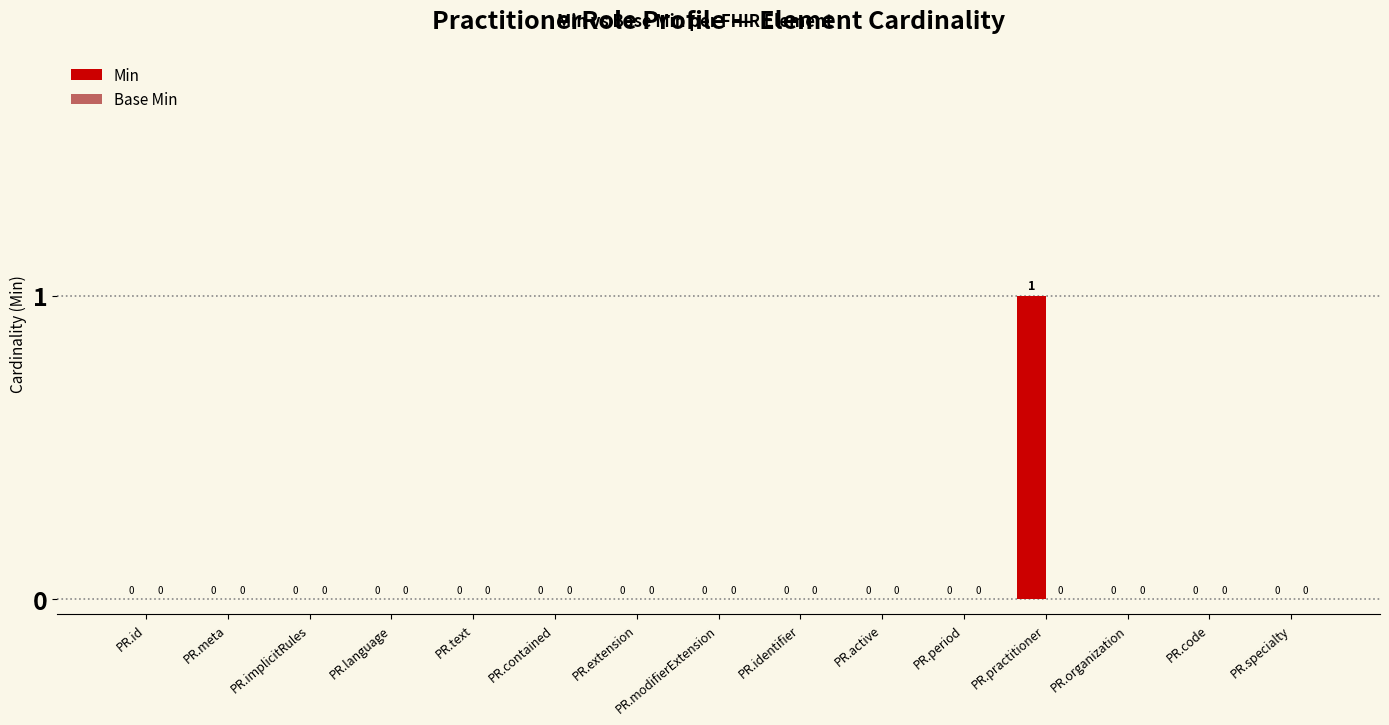

The value at PR.extension is 0. True or false?

True